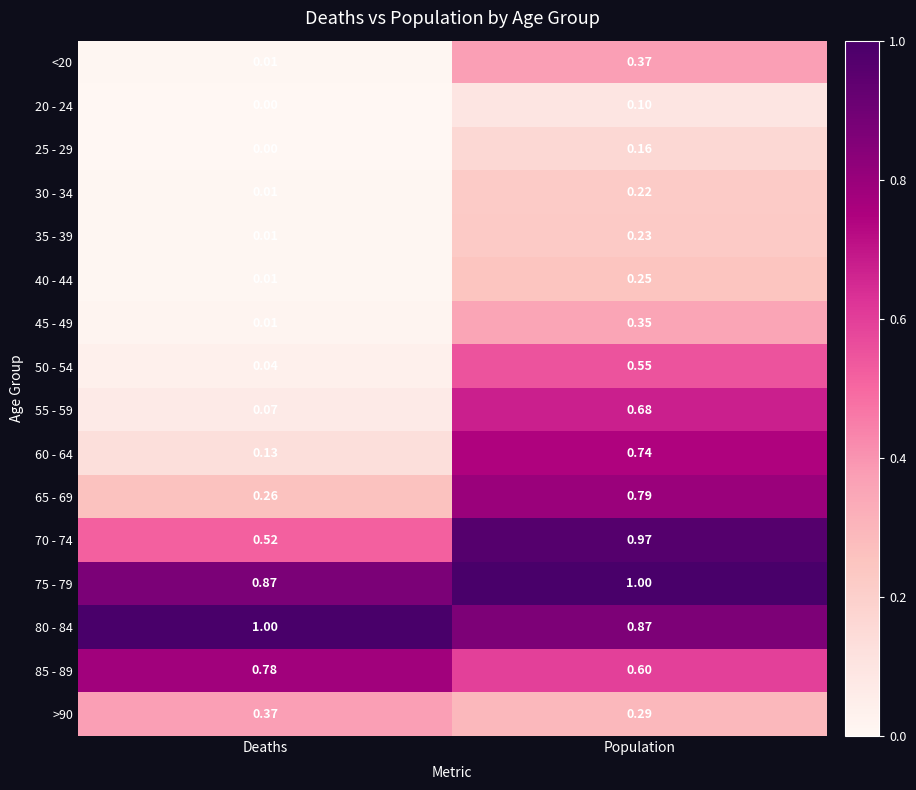

Which category has the lowest value across all series?

Deaths